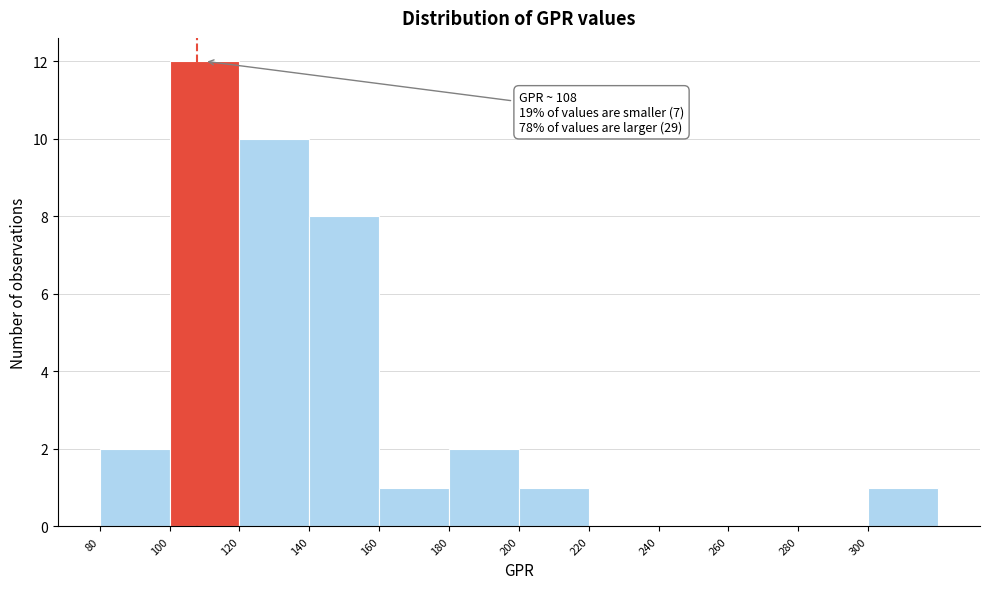

Over which range of the x-axis is the bar tallest?

100 to 120